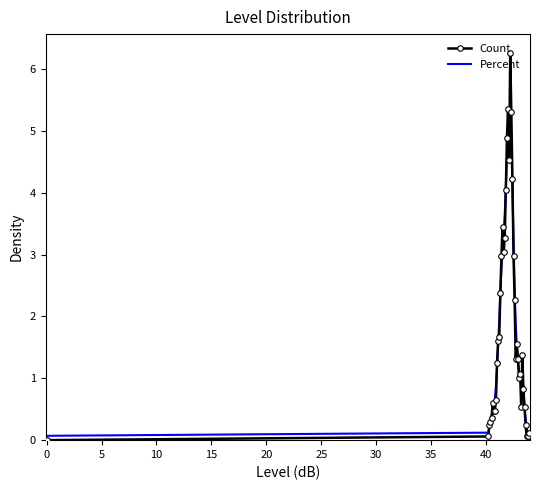

Which series has the largest range (max minus min)?

Count